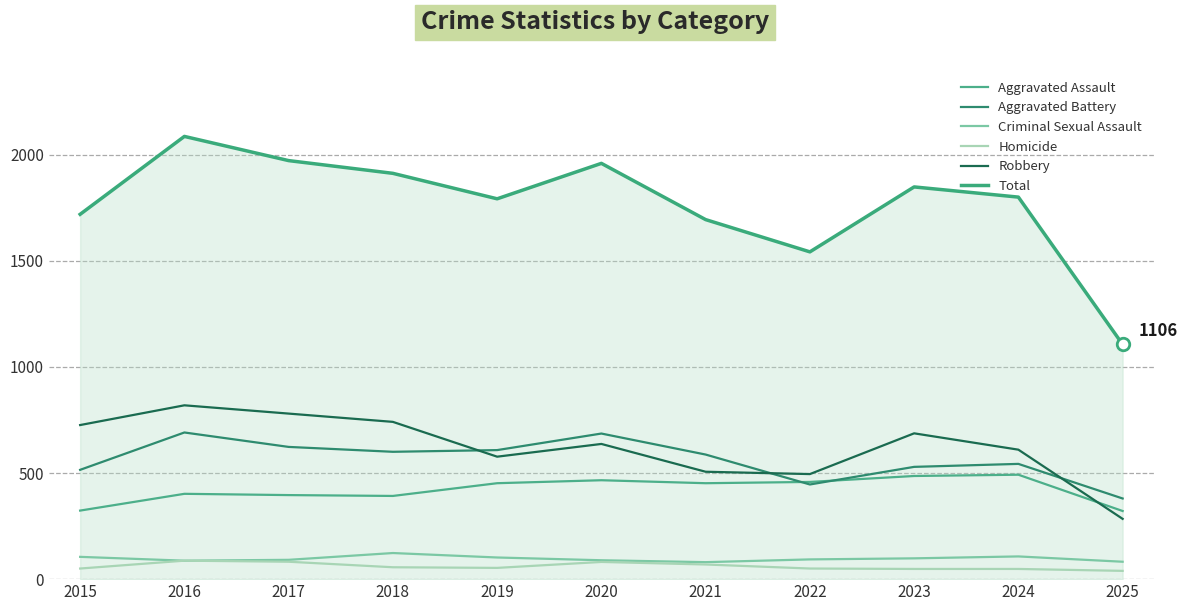

How many lines are shown in the chart?

6